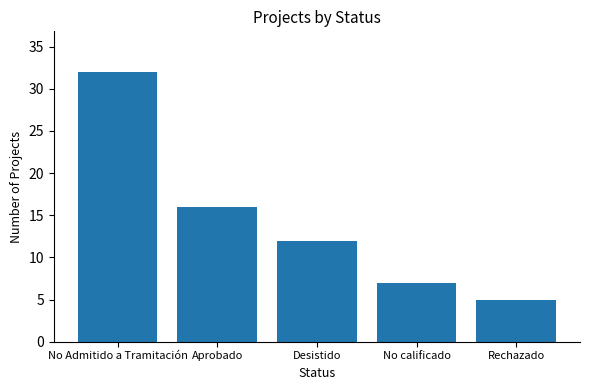

List the labels in order of value, smallest first.

Rechazado, No calificado, Desistido, Aprobado, No Admitido a Tramitación